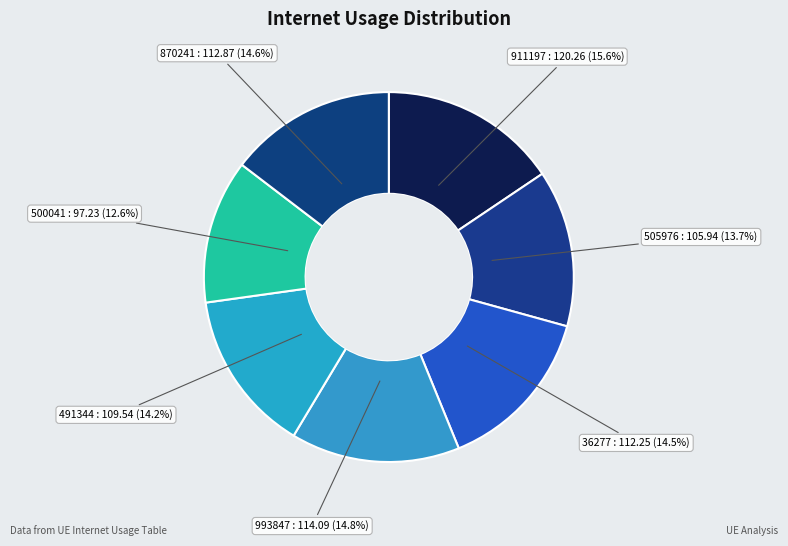

Which category has the smallest portion of the pie?

500041